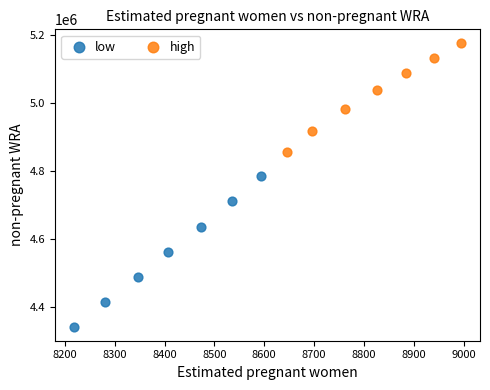

What are all the series names shown in the legend?

low, high